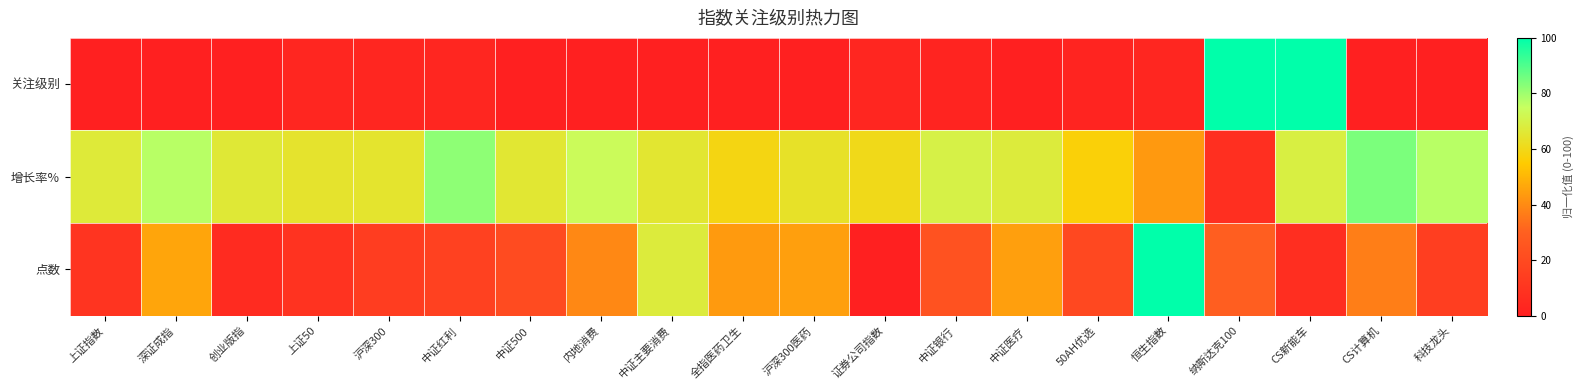

How many distinct data groups are displayed?

3